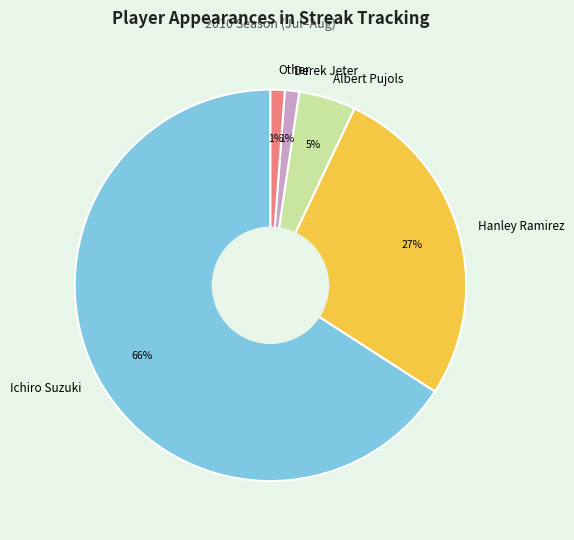

Which category accounts for the majority?

Ichiro Suzuki